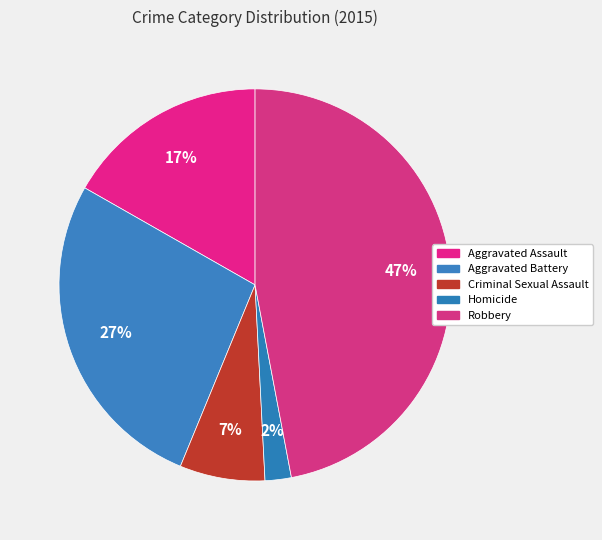

How many segments does this pie chart have?

5